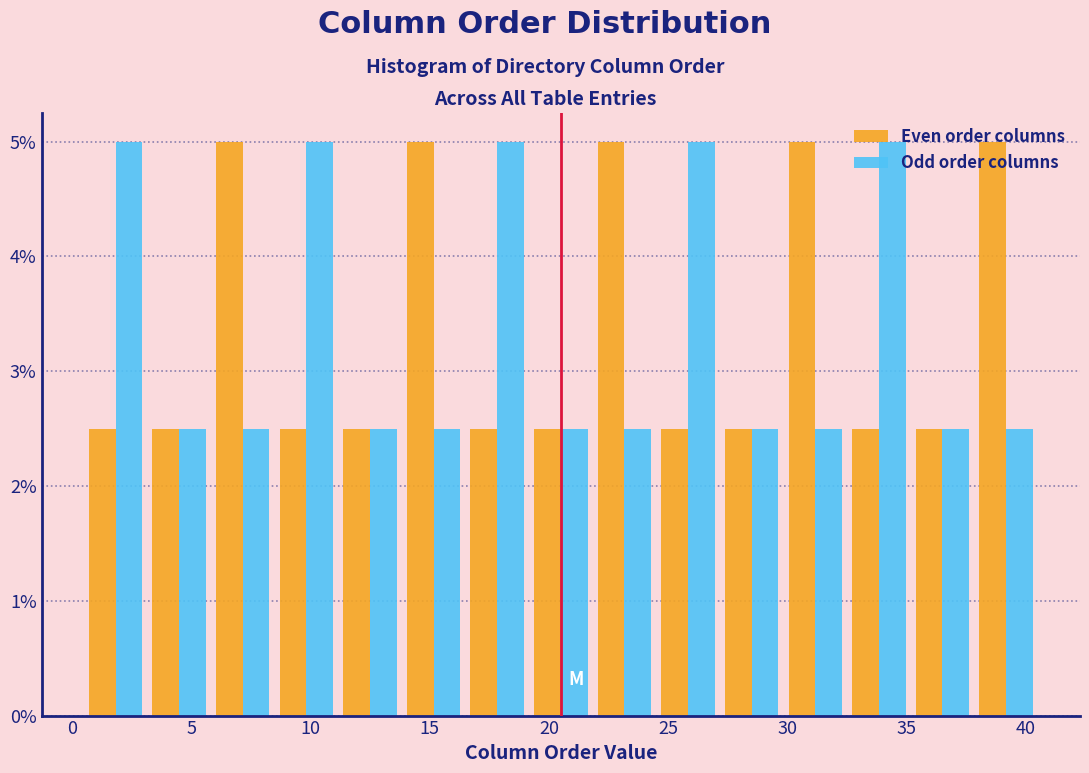

Reading left to right, transcribe this chart: for each range on the x-axis, give the height of each series' bar. Neither the bar edges nor the heights are printed on the chart, so give them approximately, as read against the axes.

0.5 to 3.0: Even order columns=2.5	Odd order columns=5.0
3.0 to 6.0: Even order columns=2.5	Odd order columns=2.5
6.0 to 8.5: Even order columns=5.0	Odd order columns=2.5
8.5 to 11.0: Even order columns=2.5	Odd order columns=5.0
11.0 to 14.0: Even order columns=2.5	Odd order columns=2.5
14.0 to 16.5: Even order columns=5.0	Odd order columns=2.5
16.5 to 19.0: Even order columns=2.5	Odd order columns=5.0
19.0 to 22.0: Even order columns=2.5	Odd order columns=2.5
22.0 to 24.5: Even order columns=5.0	Odd order columns=2.5
24.5 to 27.0: Even order columns=2.5	Odd order columns=5.0
27.0 to 30.0: Even order columns=2.5	Odd order columns=2.5
30.0 to 32.5: Even order columns=5.0	Odd order columns=2.5
32.5 to 35.0: Even order columns=2.5	Odd order columns=5.0
35.0 to 38.0: Even order columns=2.5	Odd order columns=2.5
38.0 to 40.5: Even order columns=5.0	Odd order columns=2.5